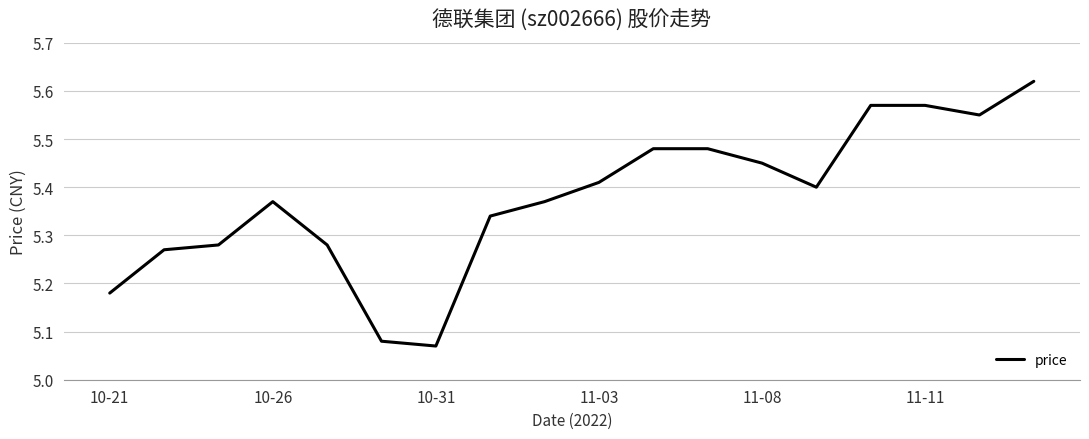

How many points are lower than both their immediate neighbors (excluding endpoints)?

3